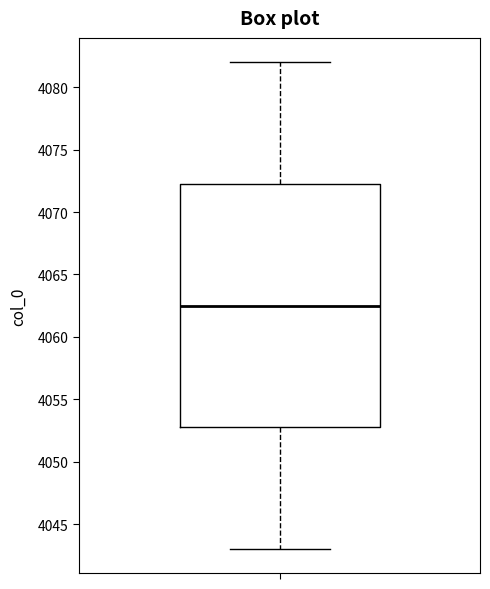

Where is the lower edge of the box on the y-axis? The values are not printed on the chart, so give them approximately, as read against the axis.

4053.0